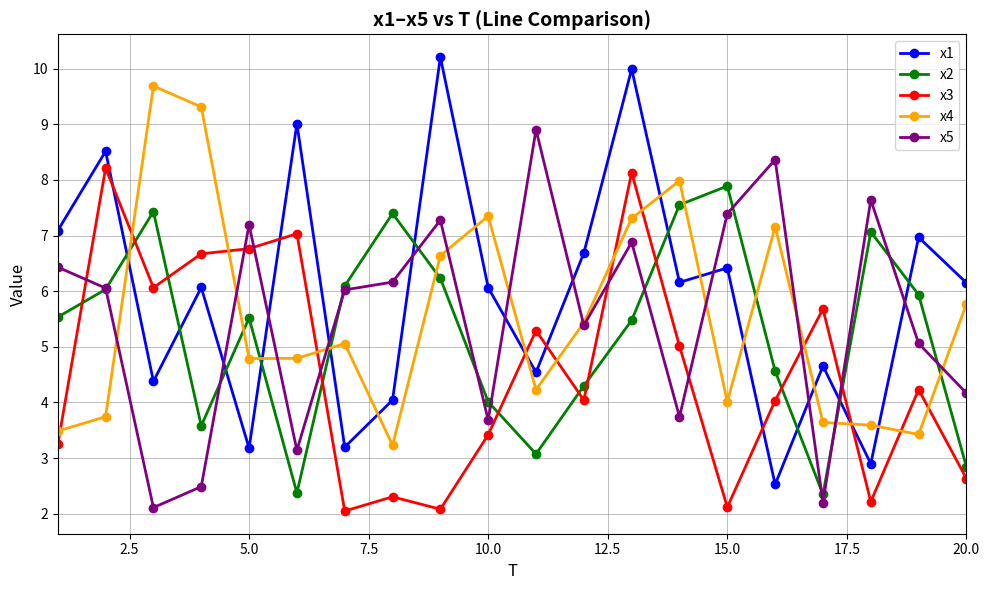

True or false: x1 and x5 intersect in this chart.

True